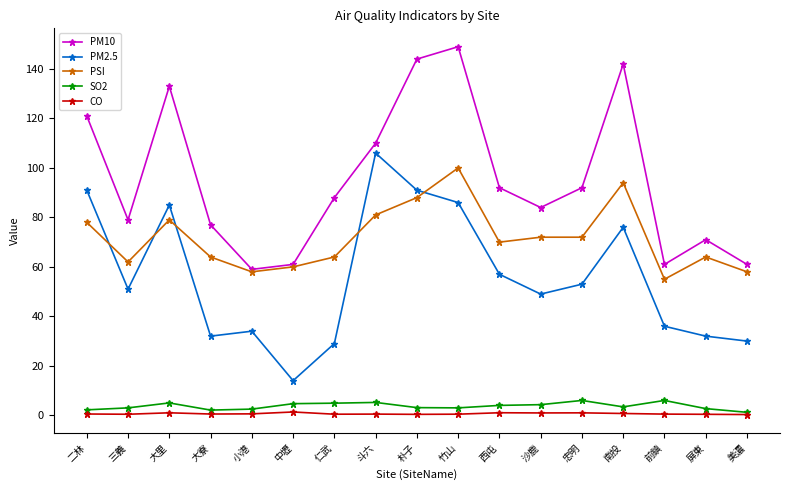

Which series has the widest spread of values?

PM2.5